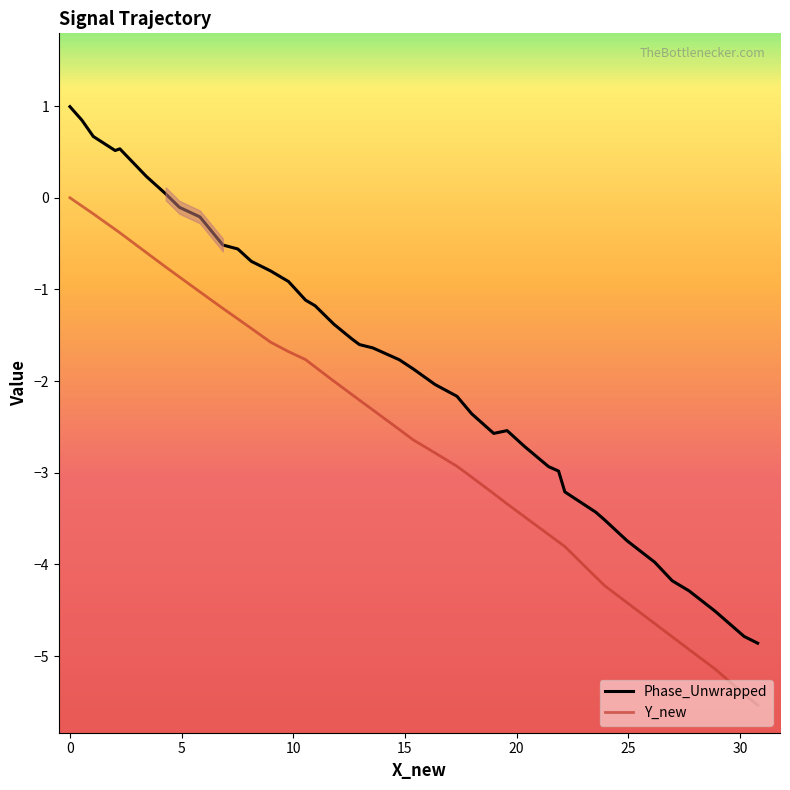

How many lines are shown in the chart?

2